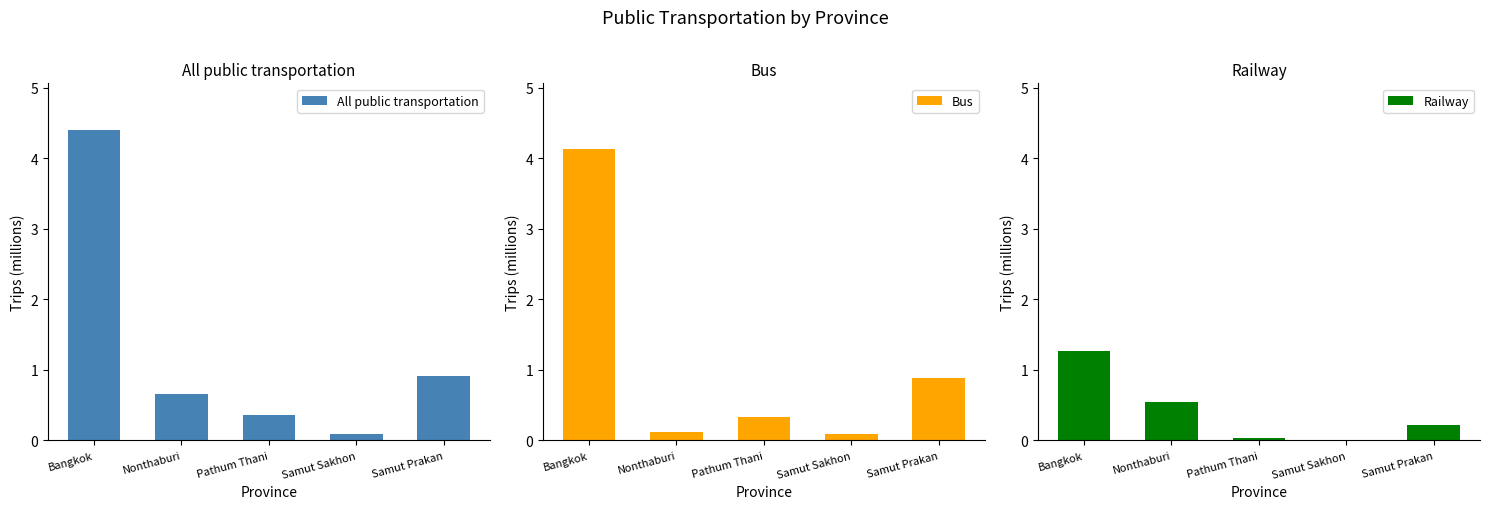

Reading left to right, what are all the values shown in this chart?

All public transportation: Bangkok=4.4	Nonthaburi=0.7	Pathum Thani=0.4	Samut Sakhon=0.1	Samut Prakan=0.9
Bus: Bangkok=4.1	Nonthaburi=0.1	Pathum Thani=0.3	Samut Sakhon=0.1	Samut Prakan=0.9
Railway: Bangkok=1.3	Nonthaburi=0.5	Pathum Thani=0.0	Samut Sakhon=0.0	Samut Prakan=0.2